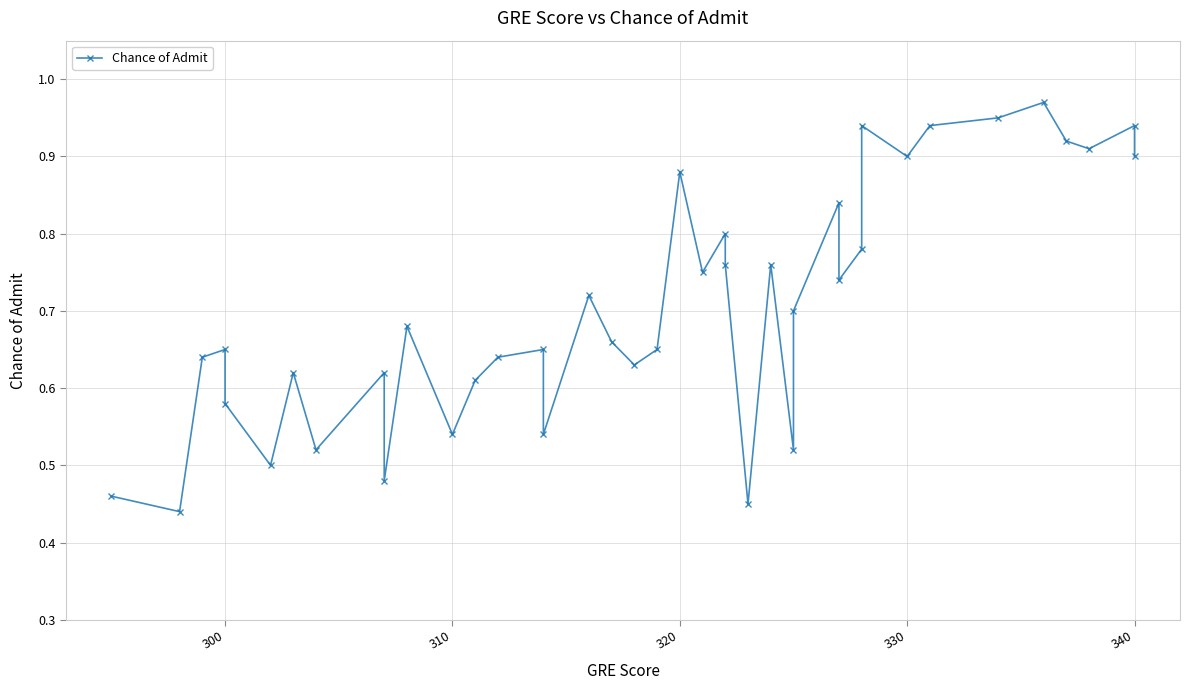

How many lines are shown in the chart?

1